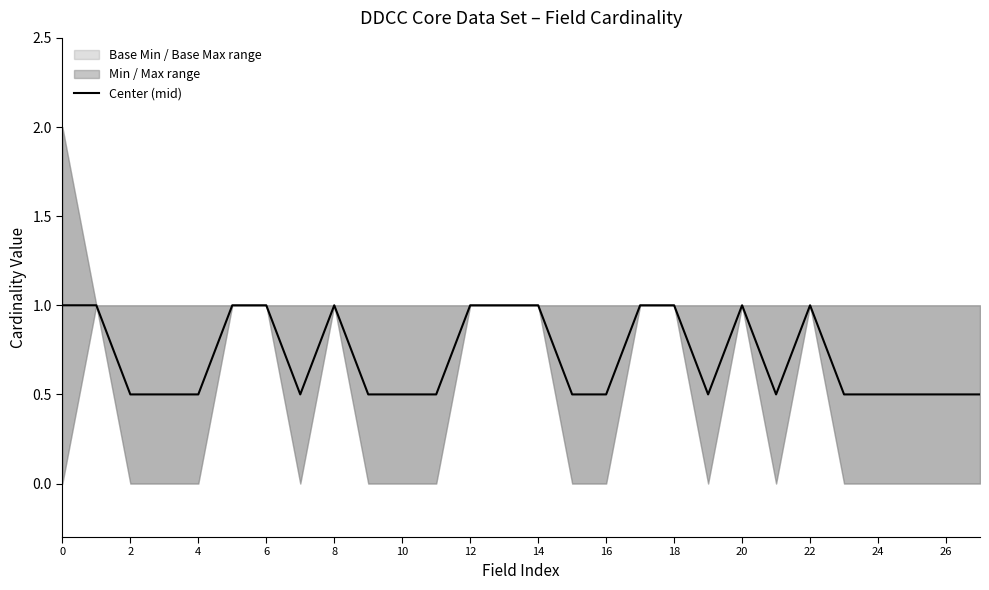

What is the average value?

0.7